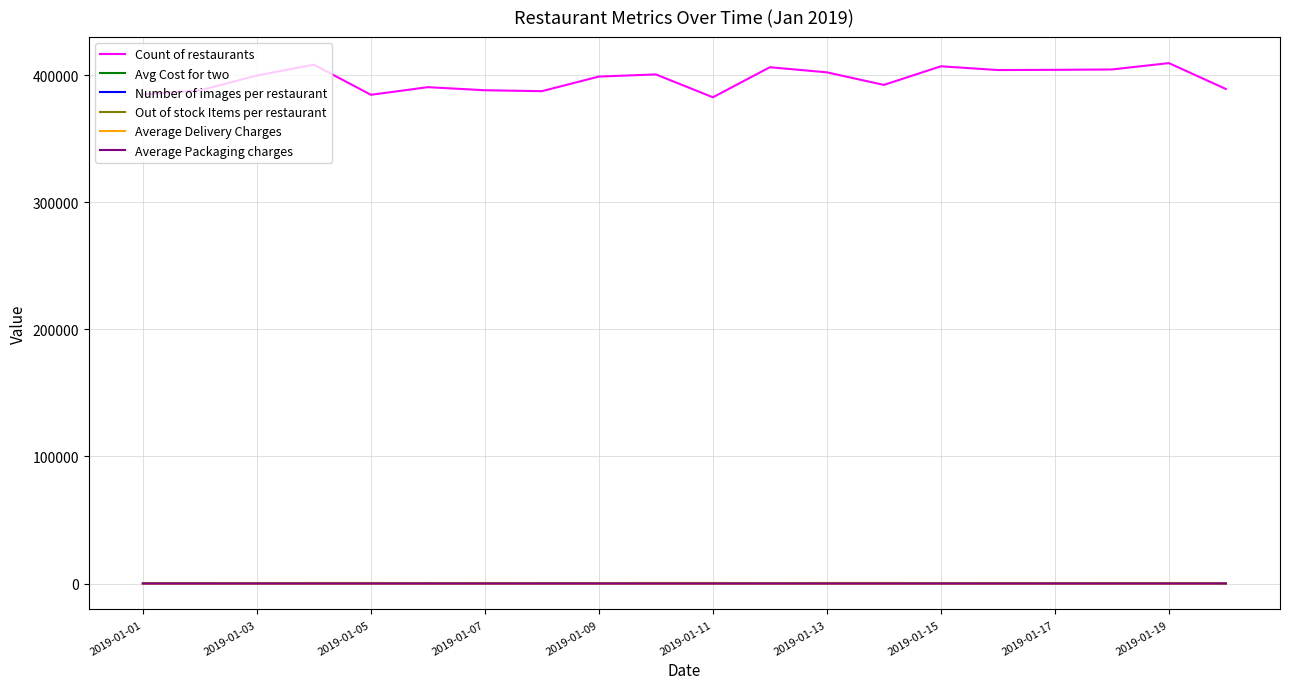

Which series has the widest spread of values?

Count of restaurants